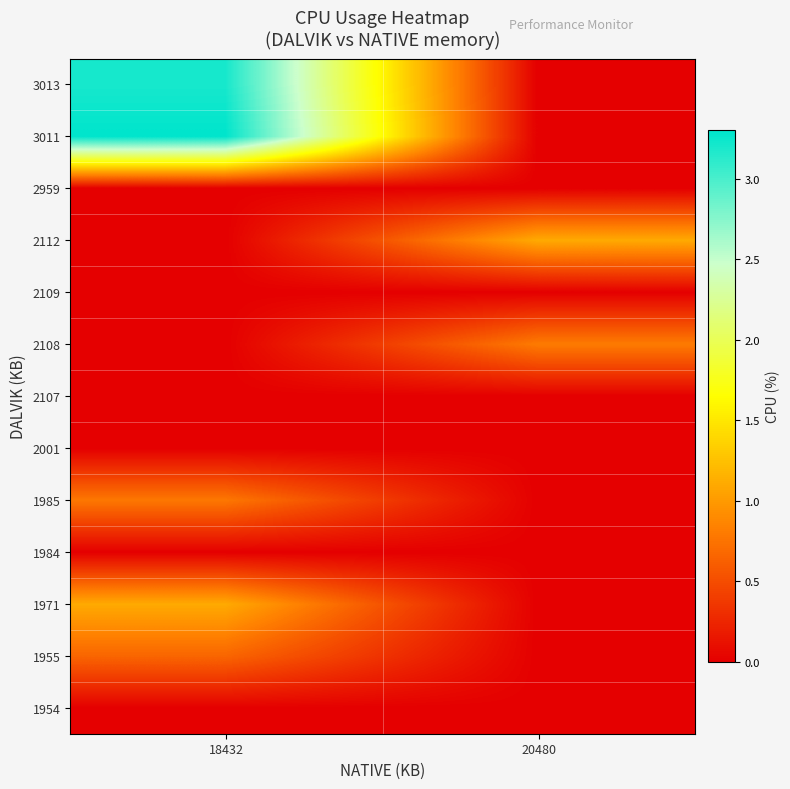

Which label corresponds to the largest value in the chart?

18432